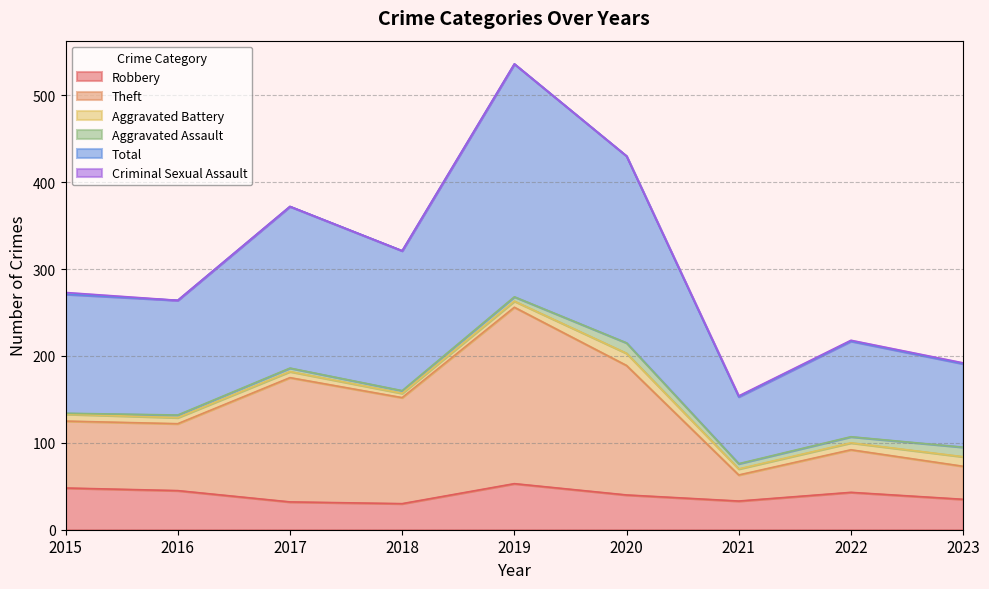

Which series has the widest spread of values?

Total